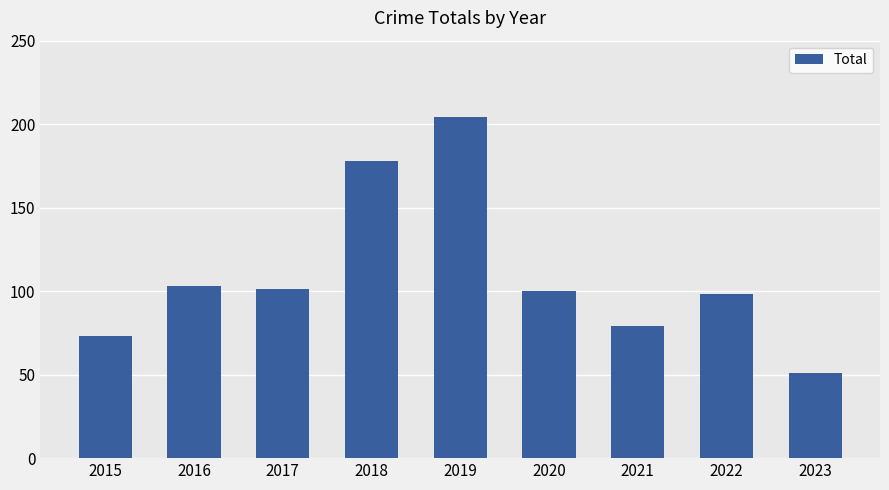

What is the maximum value shown in the chart?

204